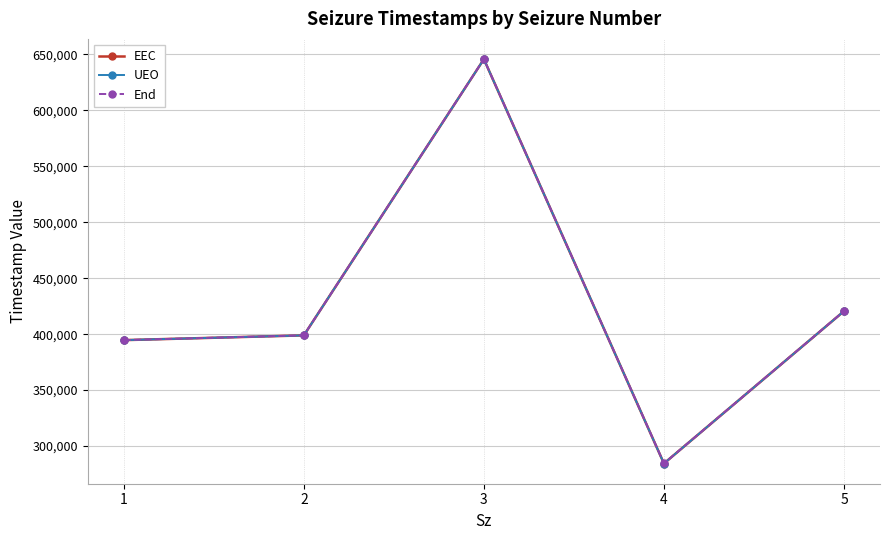

True or false: End has a value of 388574.3 at 3.

False